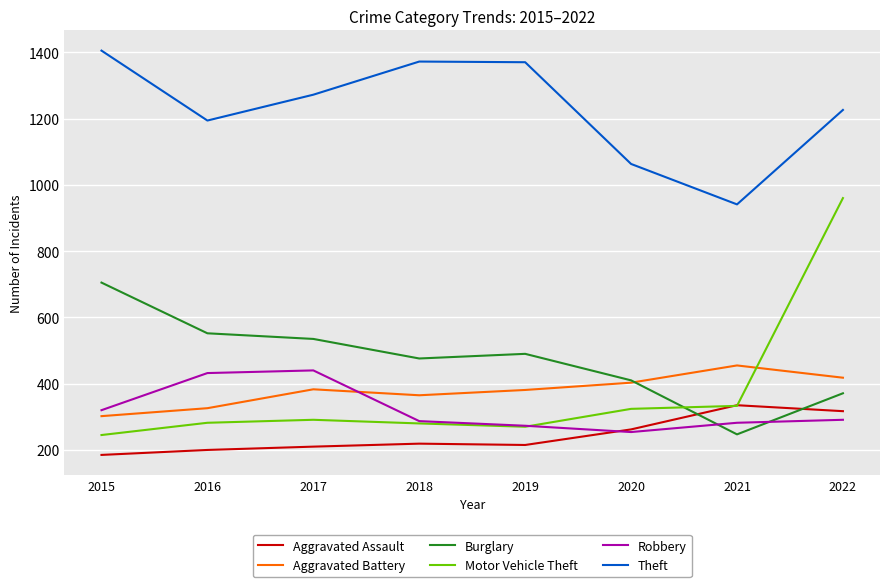

Is it true that Robbery equals 480 at 2019?

False